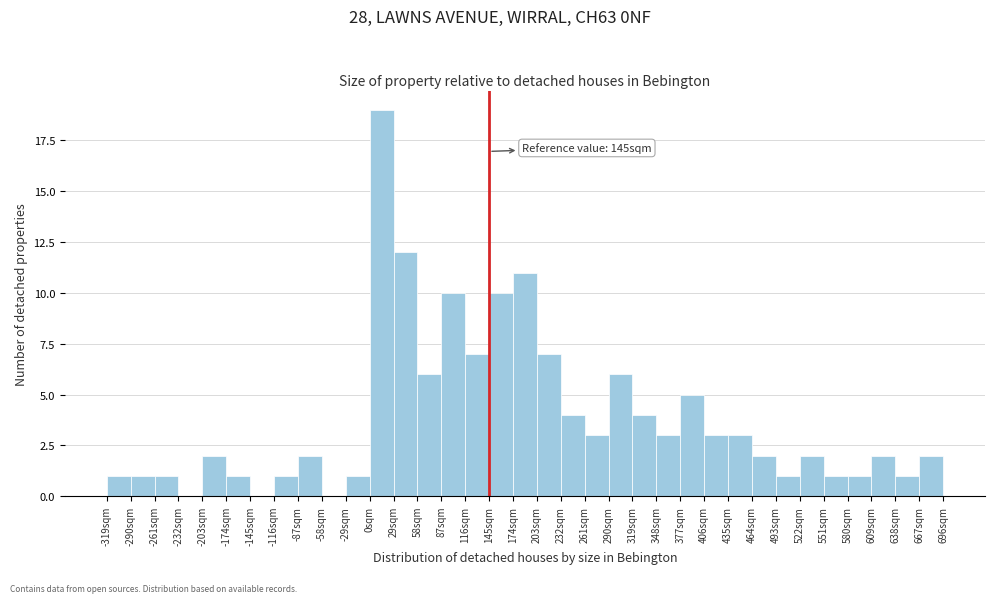

Which range on the x-axis has the tallest bar?

0 to 29